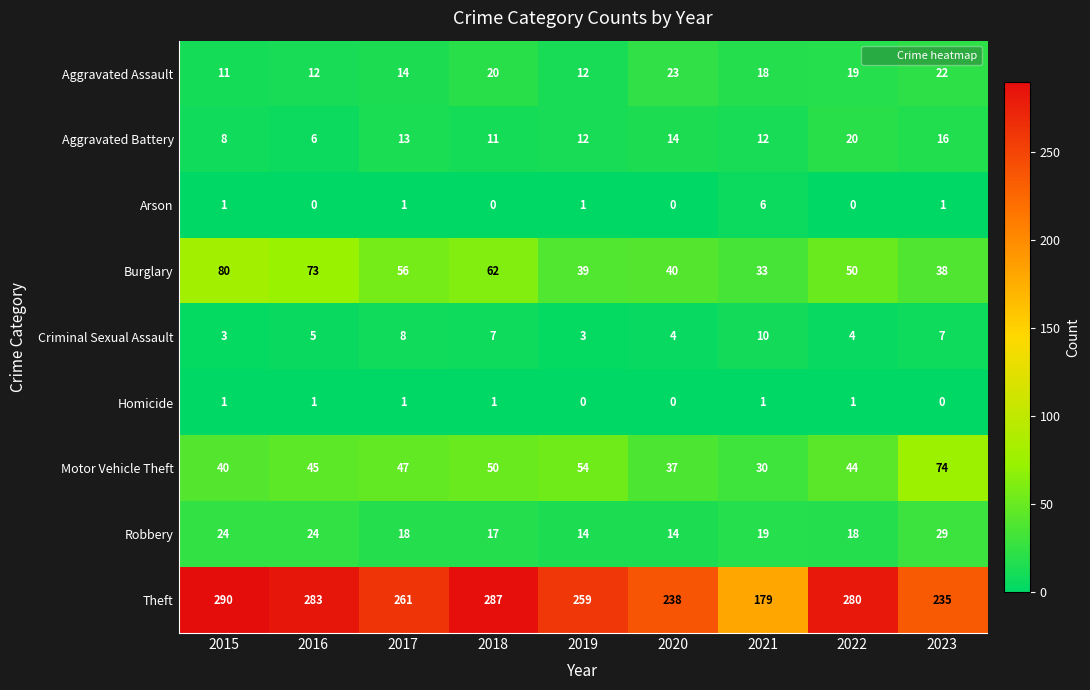

What is the difference between the highest and lowest values at 2018?

287